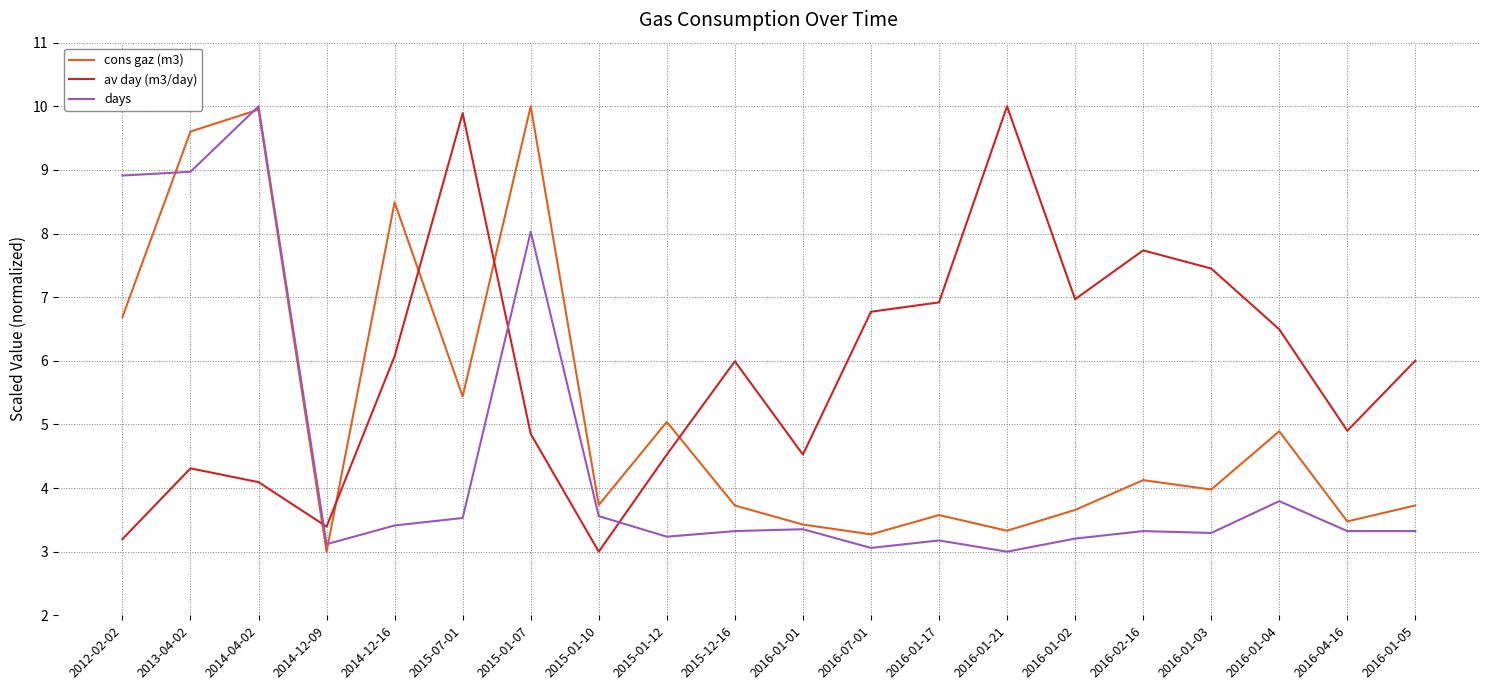

Is this an area chart (filled region under the line)?

No